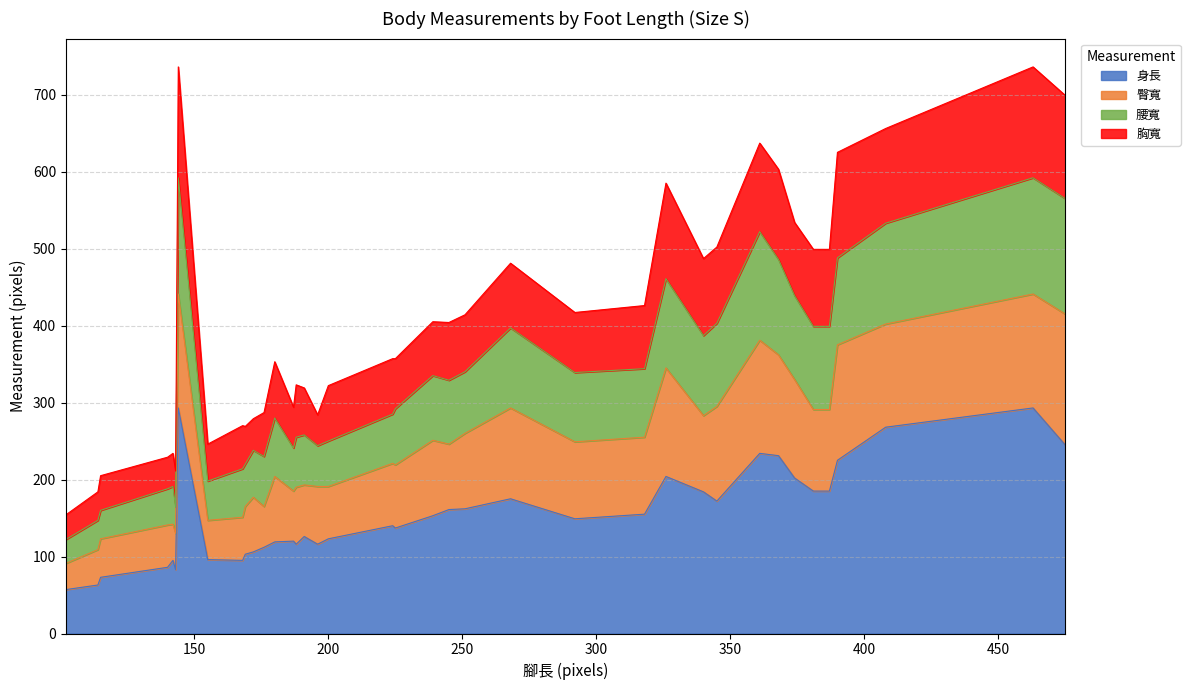

Where does the 胸寬 series first go above 404?

144